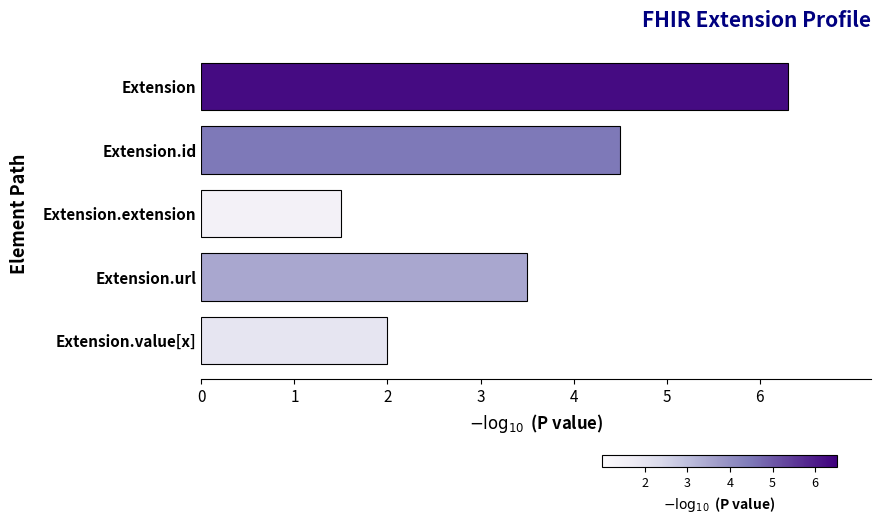

What is the greatest value displayed?

6.3